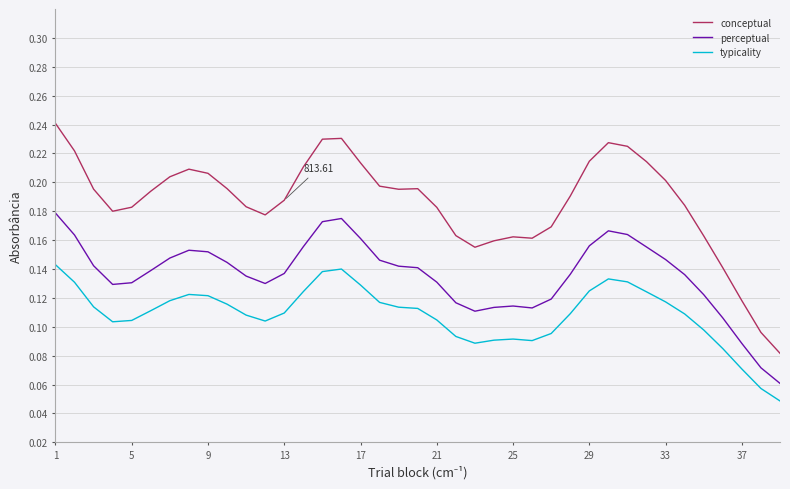

Rank the series by their maximum value, from highest to lowest.

conceptual, perceptual, typicality